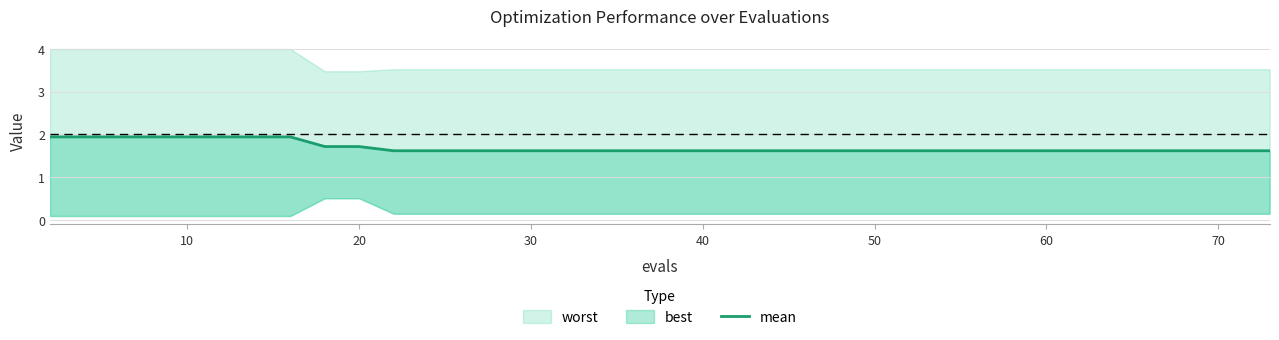

Does the chart display data point markers on the line(s)?

No